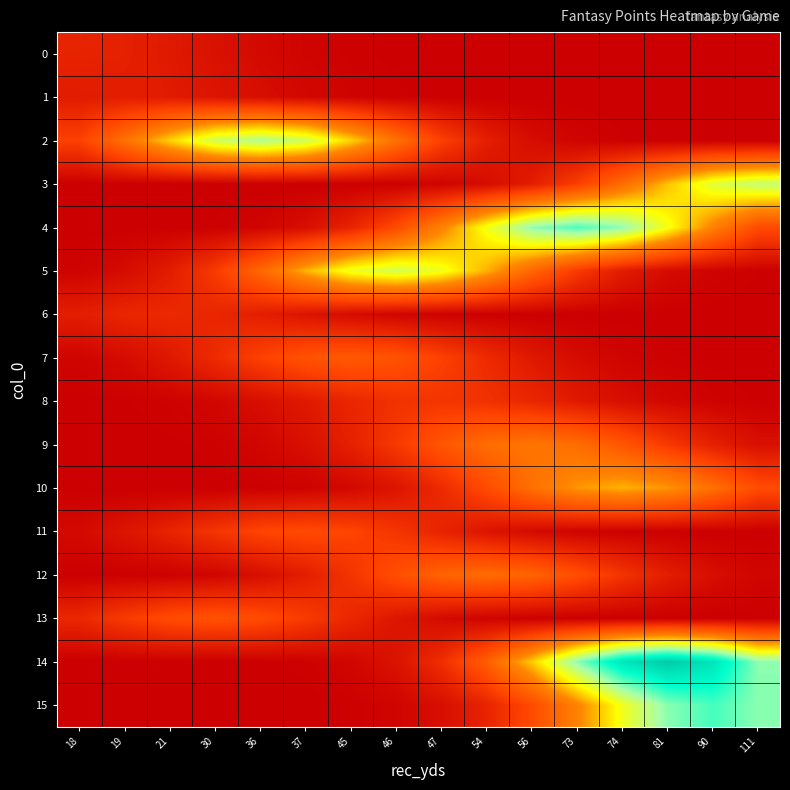

Reading left to right, transcribe all the data shown in this chart.

0: 18=1.8	19=1.7	21=1.3	30=0.9	36=0.5	37=0.2	45=0.1	46=0.0	47=0.0	54=0.0	56=0.0	73=0.0	74=0.0	81=0.0	90=0.0	111=0.0
1: 18=1.4	19=1.5	21=1.4	30=1.1	36=0.7	37=0.4	45=0.2	46=0.1	47=0.0	54=0.0	56=0.0	73=0.0	74=0.0	81=0.0	90=0.0	111=0.0
2: 18=3.2	19=5.6	21=8.4	30=10.7	36=11.6	37=10.7	45=8.4	46=5.6	47=3.2	54=1.6	56=0.7	73=0.2	74=0.1	81=0.0	90=0.0	111=0.0
3: 18=0.0	19=0.0	21=0.0	30=0.0	36=0.0	37=0.0	45=0.0	46=0.1	47=0.2	54=0.6	56=1.5	73=3.1	74=5.4	81=8.1	90=10.2	111=11.1
4: 18=0.0	19=0.0	21=0.0	30=0.1	36=0.3	37=0.7	45=1.8	46=3.7	47=6.5	54=9.7	56=12.3	73=13.3	74=12.3	81=9.7	90=6.5	111=3.7
5: 18=0.2	19=0.6	21=1.4	30=2.9	36=5.2	37=7.7	45=9.8	46=10.6	47=9.8	54=7.7	56=5.2	73=2.9	74=1.4	81=0.6	90=0.2	111=0.1
6: 18=1.5	19=1.9	21=2.1	30=1.9	36=1.5	37=1.0	45=0.6	46=0.3	47=0.1	54=0.0	56=0.0	73=0.0	74=0.0	81=0.0	90=0.0	111=0.0
7: 18=0.3	19=0.6	21=1.3	30=2.2	36=3.3	37=4.2	45=4.5	46=4.2	47=3.3	54=2.2	56=1.3	73=0.6	74=0.3	81=0.1	90=0.0	111=0.0
8: 18=0.0	19=0.1	21=0.2	30=0.4	36=0.8	37=1.3	45=2.0	46=2.5	47=2.7	54=2.5	56=2.0	73=1.3	74=0.8	81=0.4	90=0.2	111=0.1
9: 18=0.0	19=0.0	21=0.0	30=0.1	36=0.3	37=0.8	45=1.6	46=2.9	47=4.3	54=5.4	56=5.9	73=5.4	74=4.3	81=2.9	90=1.6	111=0.8
10: 18=0.0	19=0.0	21=0.0	30=0.0	36=0.0	37=0.2	45=0.4	46=1.0	47=2.1	54=3.7	56=5.6	73=7.1	74=7.7	81=7.1	90=5.6	111=3.7
11: 18=0.5	19=1.0	21=1.8	30=2.7	36=3.4	37=3.7	45=3.4	46=2.7	47=1.8	54=1.0	56=0.5	73=0.2	74=0.1	81=0.0	90=0.0	111=0.0
12: 18=0.0	19=0.0	21=0.1	30=0.3	36=0.7	37=1.5	45=2.6	46=3.9	47=5.0	54=5.4	56=5.0	73=3.9	74=2.6	81=1.5	90=0.7	111=0.3
13: 18=2.0	19=3.0	21=3.8	30=4.1	36=3.8	37=3.0	45=2.0	46=1.1	47=0.6	54=0.2	56=0.1	73=0.0	74=0.0	81=0.0	90=0.0	111=0.0
14: 18=0.0	19=0.0	21=0.0	30=0.0	36=0.0	37=0.1	45=0.3	46=1.0	47=2.3	54=4.7	56=8.3	73=12.3	74=15.7	81=17.0	90=15.7	111=12.3
15: 18=0.0	19=0.0	21=0.0	30=0.0	36=0.0	37=0.0	45=0.1	46=0.3	47=0.8	54=1.8	56=3.7	73=6.5	74=9.7	81=12.4	90=13.4	111=12.4